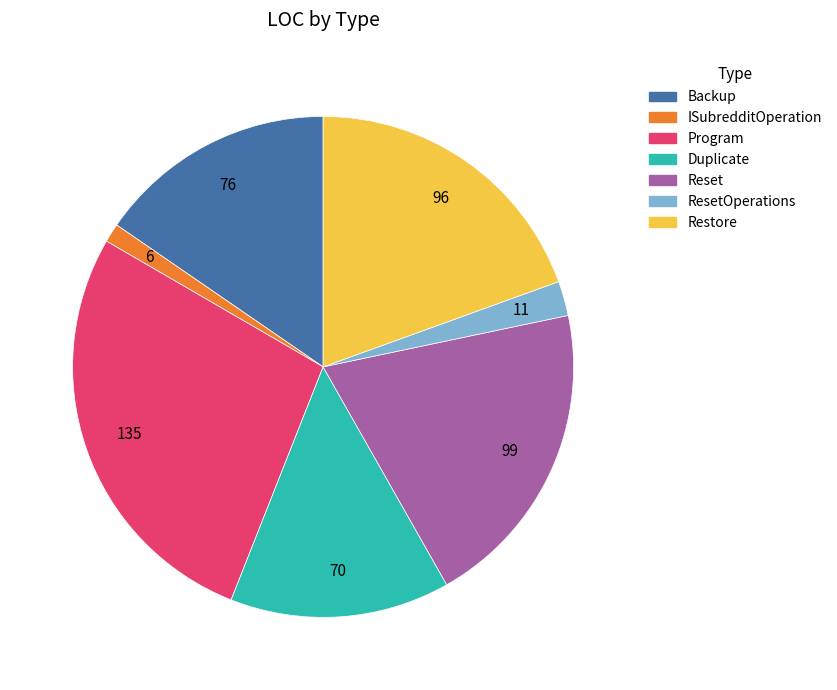

Is it true that Program is 27% of the pie?

True